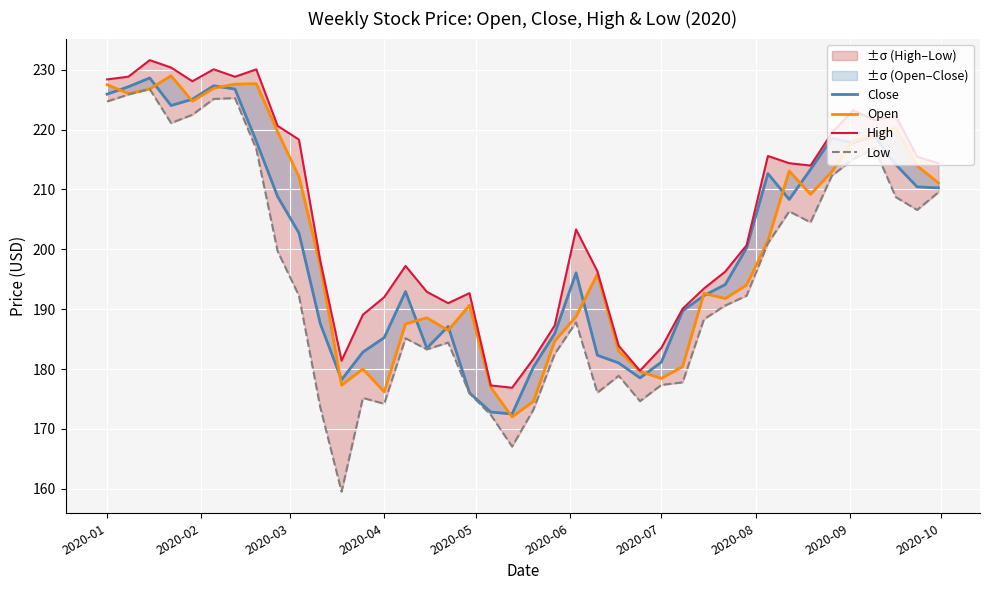

True or false: Low has more than 1 interior local peaks.

True